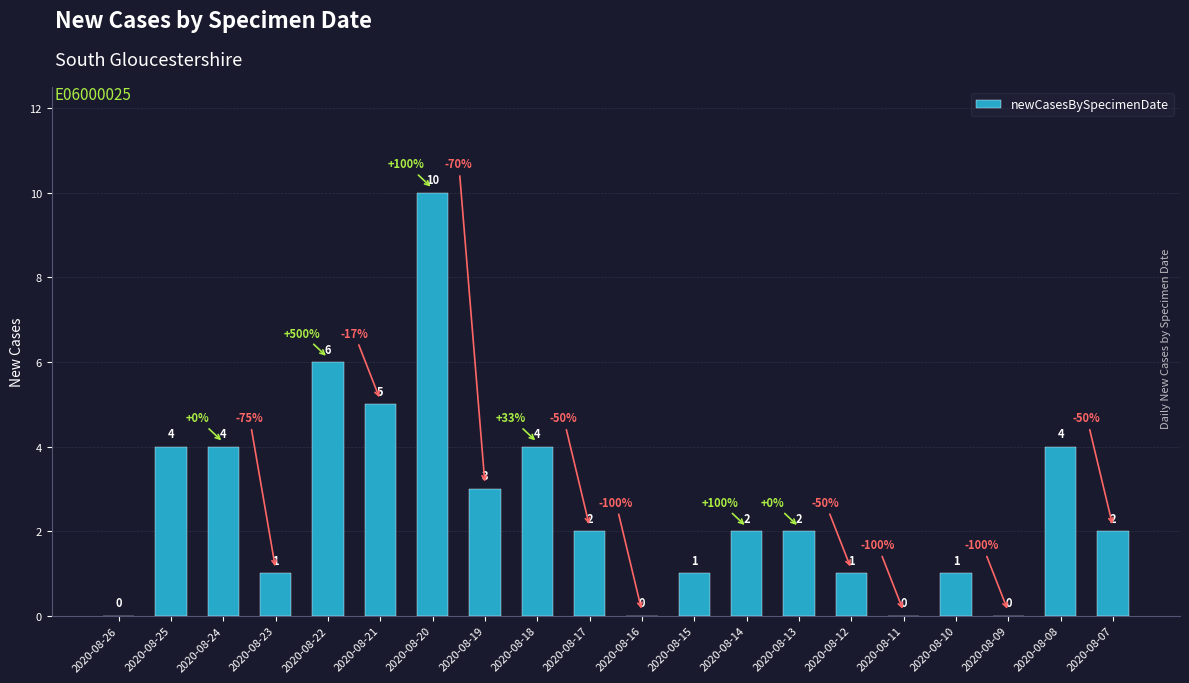

At which category does the chart reach its peak across all series?

2020-08-20